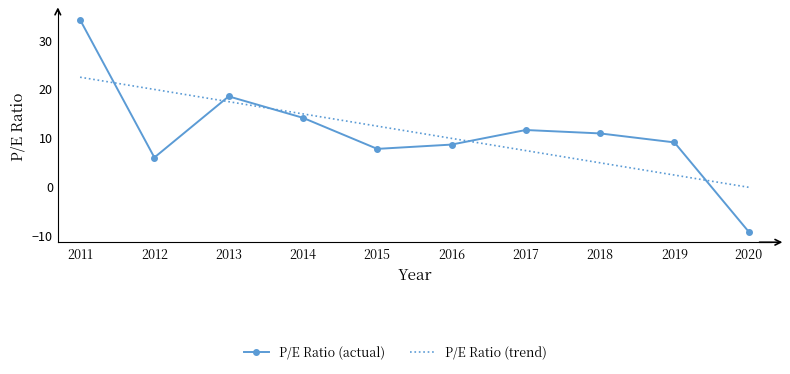

Which category has the lowest value in the P/E Ratio (actual) series?

2020